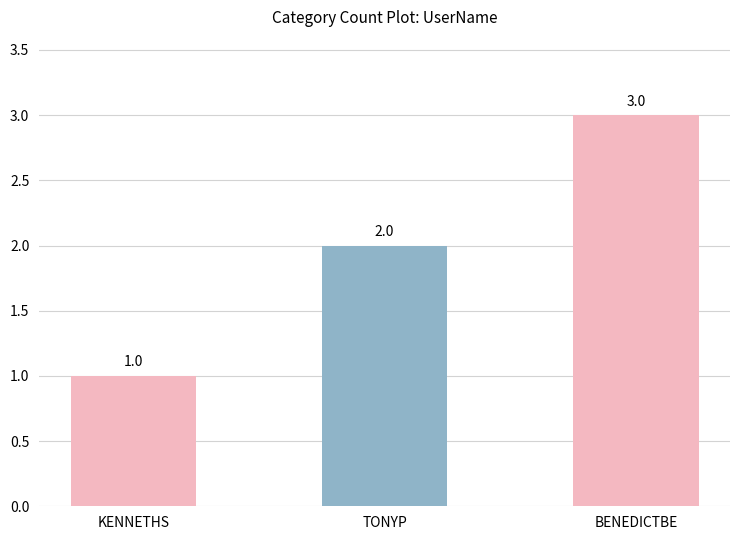

Which label corresponds to the largest value in the chart?

BENEDICTBE